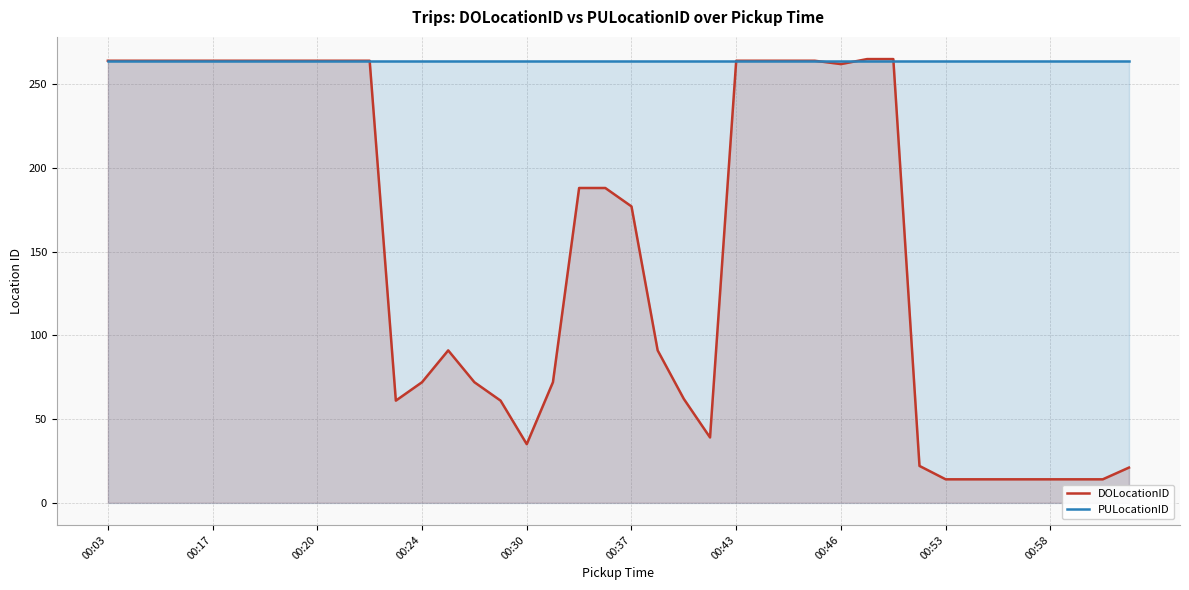

The value of PULocationID at 10 is 128. True or false?

False